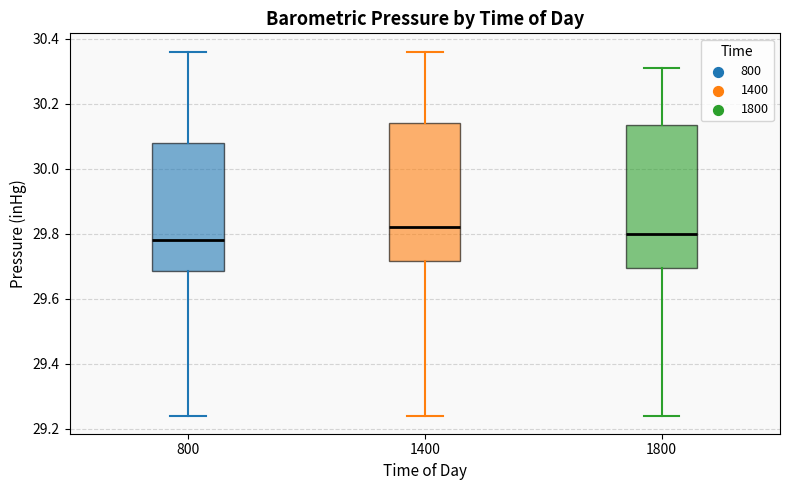

Reading left to right, transcribe this box plot: for each box, give where its median line is, the range the box spans, and where its two whiskers end, as read against the y-axis. The values are not printed on the chart, so give them approximately, as read against the axis.

800: median 29.78, box 29.68 to 30.08, whiskers 29.24 to 30.36
1400: median 29.82, box 29.72 to 30.14, whiskers 29.24 to 30.36
1800: median 29.80, box 29.70 to 30.14, whiskers 29.24 to 30.32